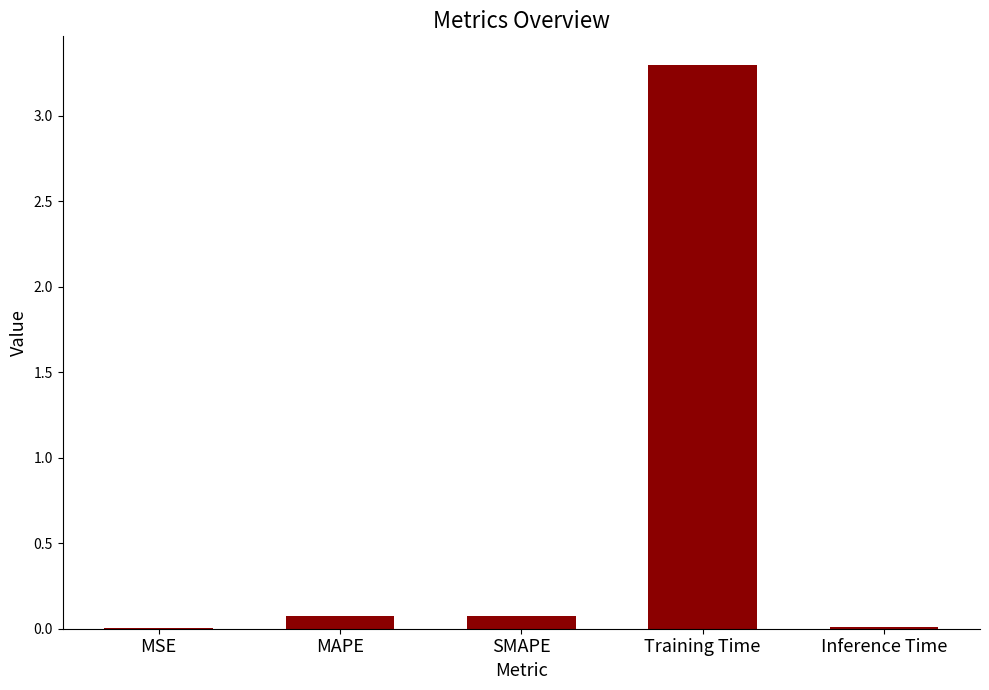

Is it true that the value at MAPE is 0.1?

True